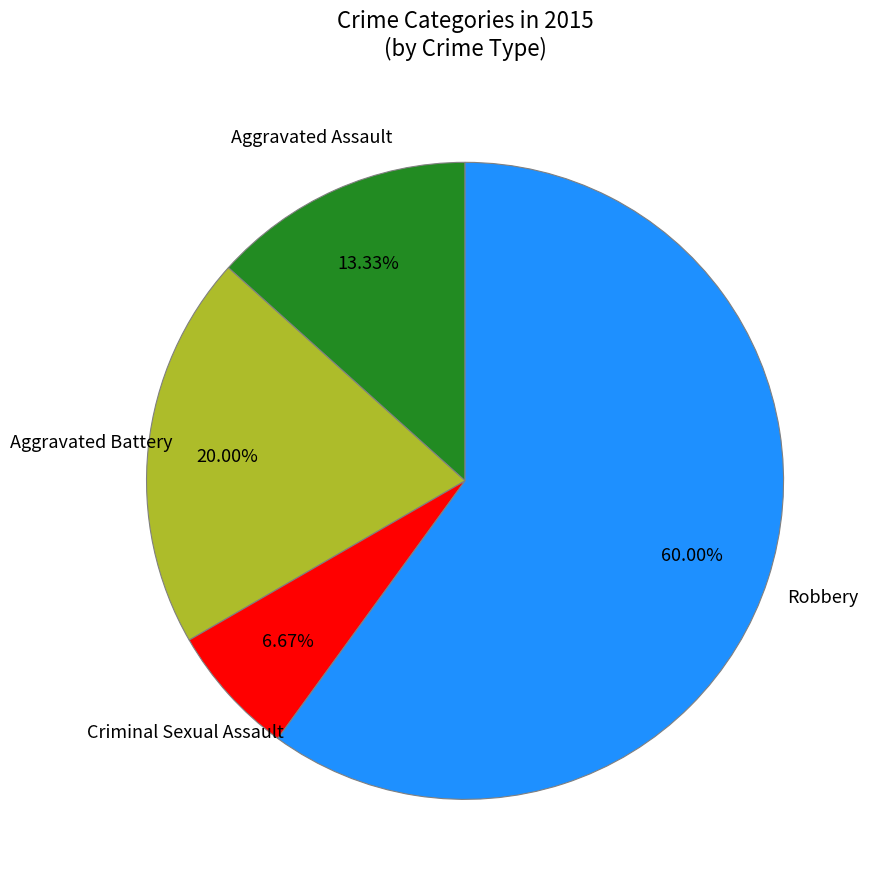

Does any single category account for the majority?

Yes